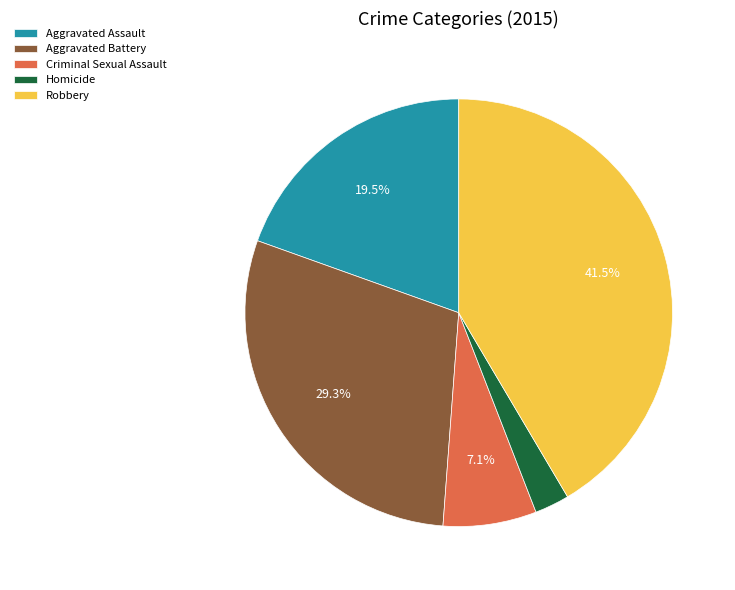

To the nearest percent, what percentage of the pie is Criminal Sexual Assault?

7%